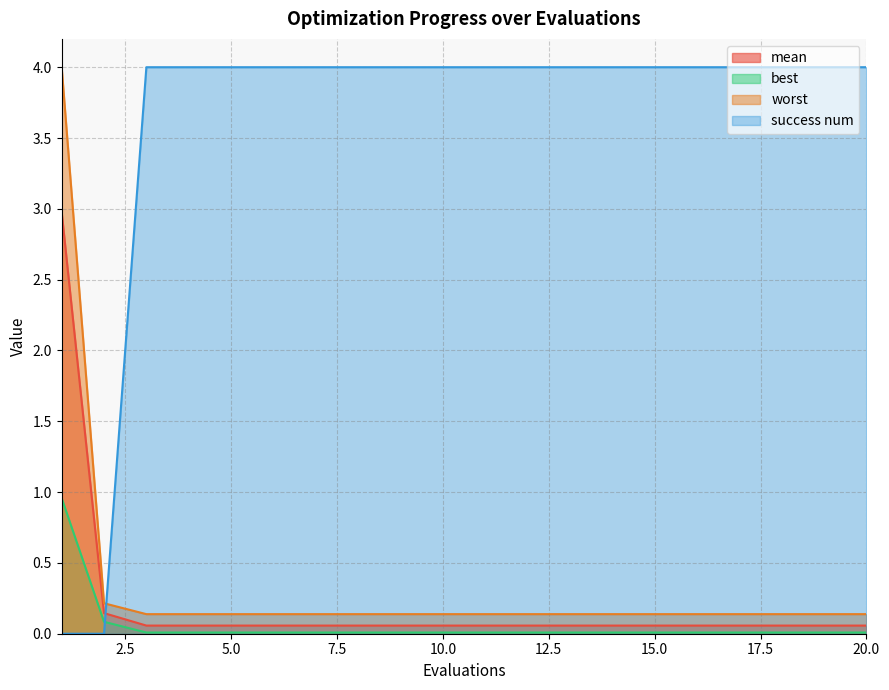

Which series has the largest total across all categories?

success num